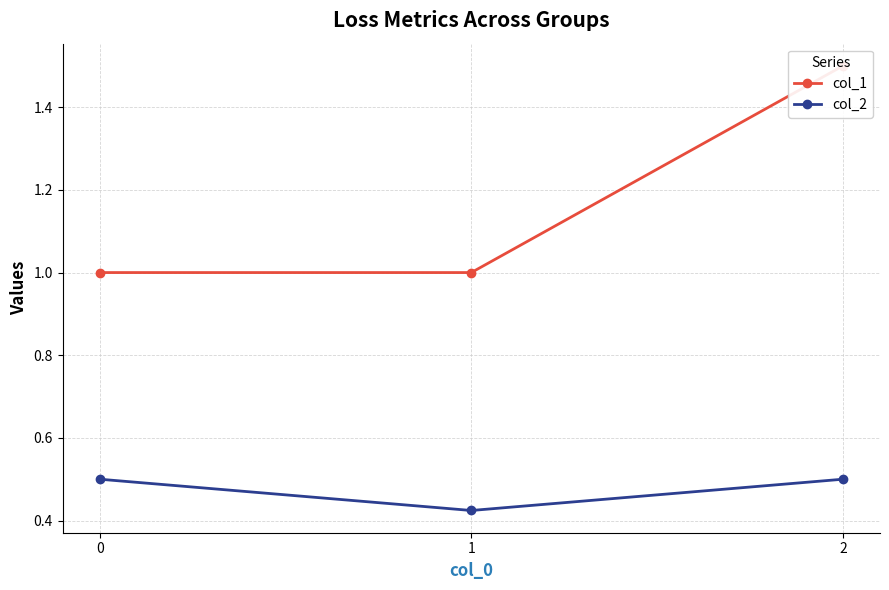

What value does the col_1 series have at 1?

1.0